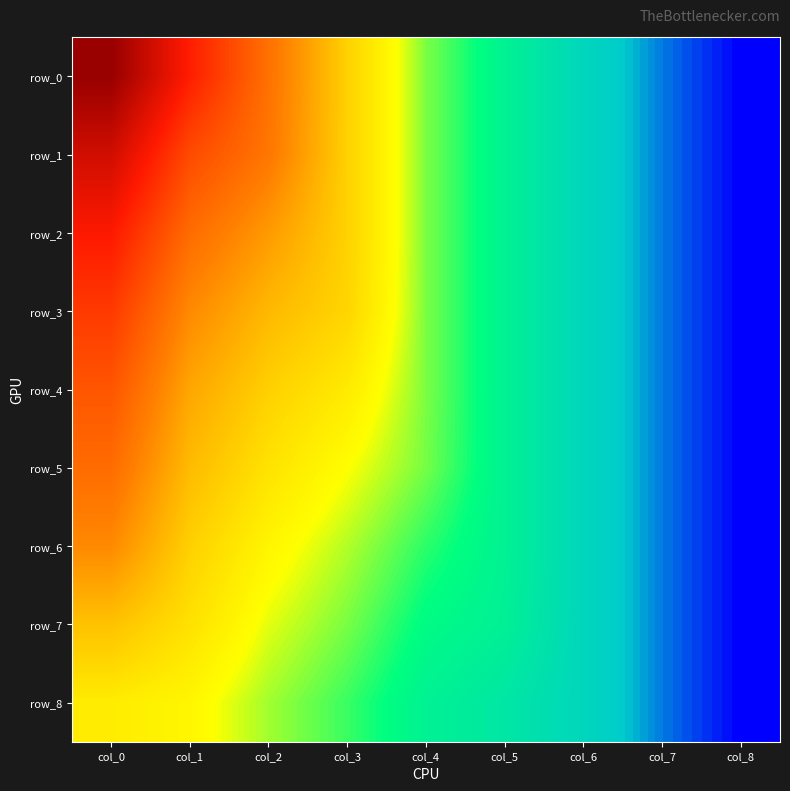

What is the sum of the row_3 values at col_4 and col_5?

5.4